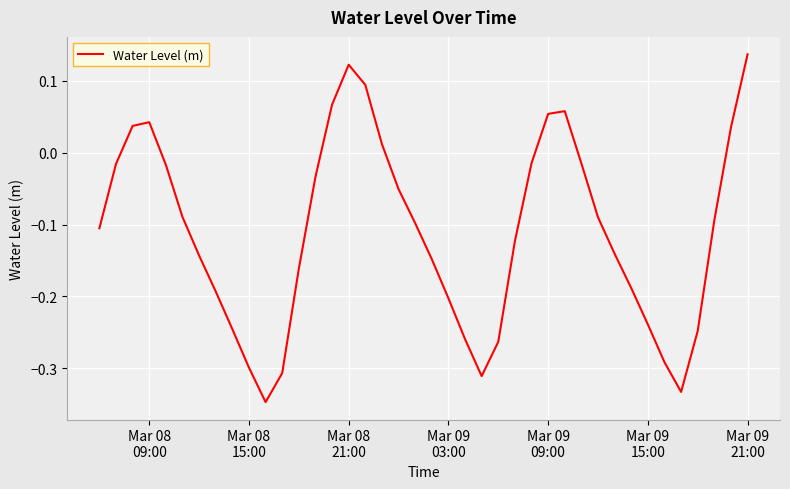

True or false: there are more than 0 points higher than both neighbors.

True